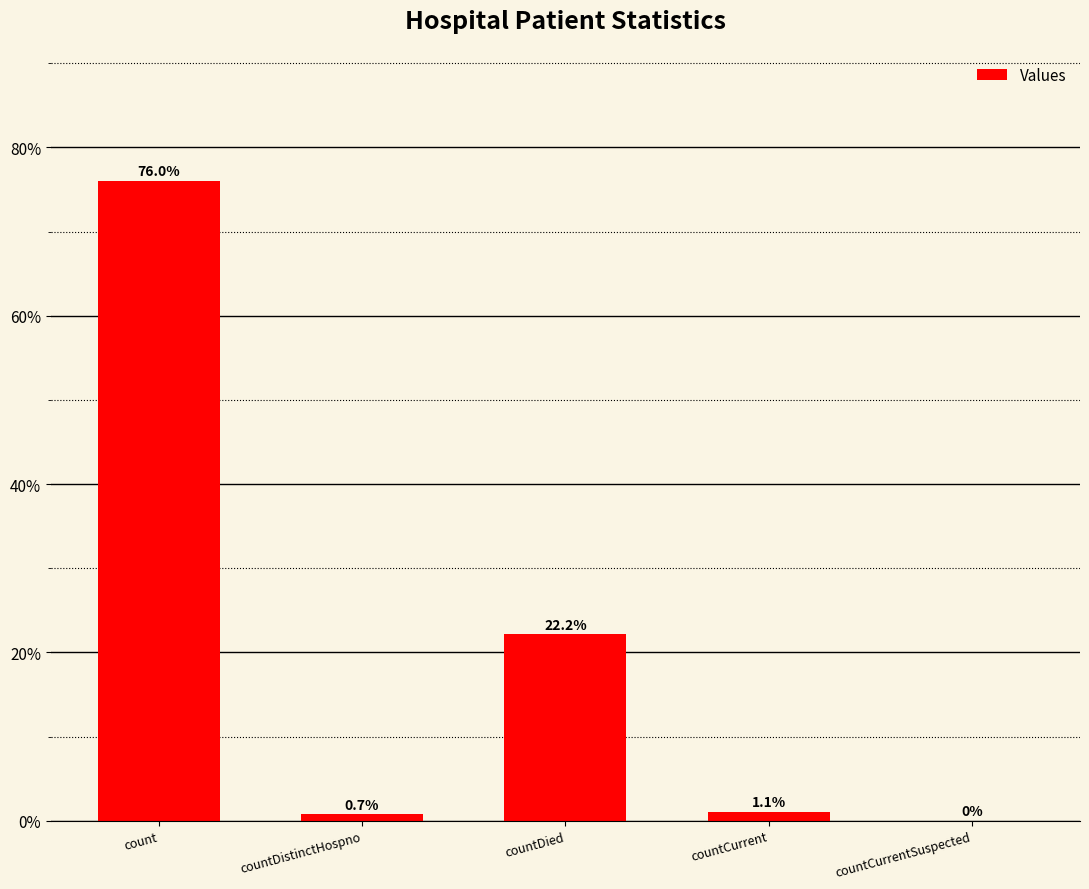

Reading left to right, transcribe all the data shown in this chart.

76.0	0.7	22.2	1.1	0.0